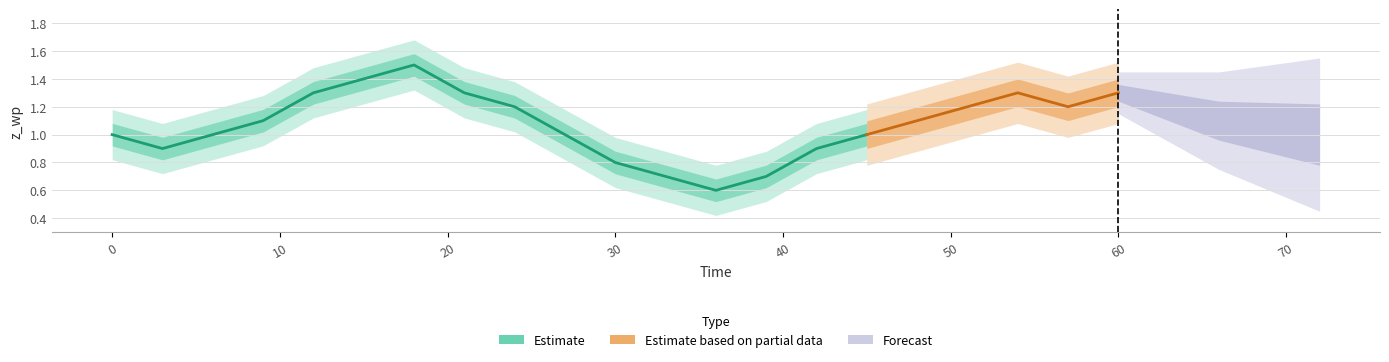

List the labels in order of value, largest first.

18, 15, 12, 21, 54, 60, 24, 51, 57, 63, 9, 48, 66, 69, 0, 6, 27, 45, 72, 3, 42, 30, 33, 39, 36